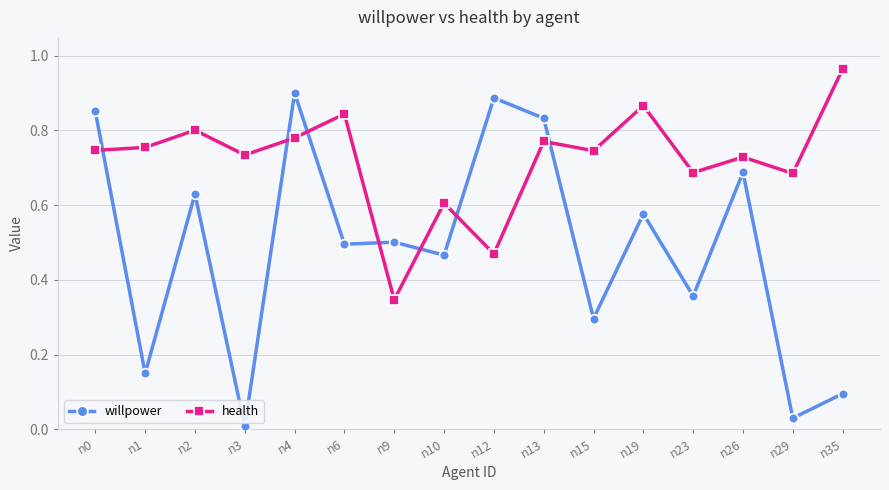

Which series ends up on top after the final intersection of willpower and health?

health